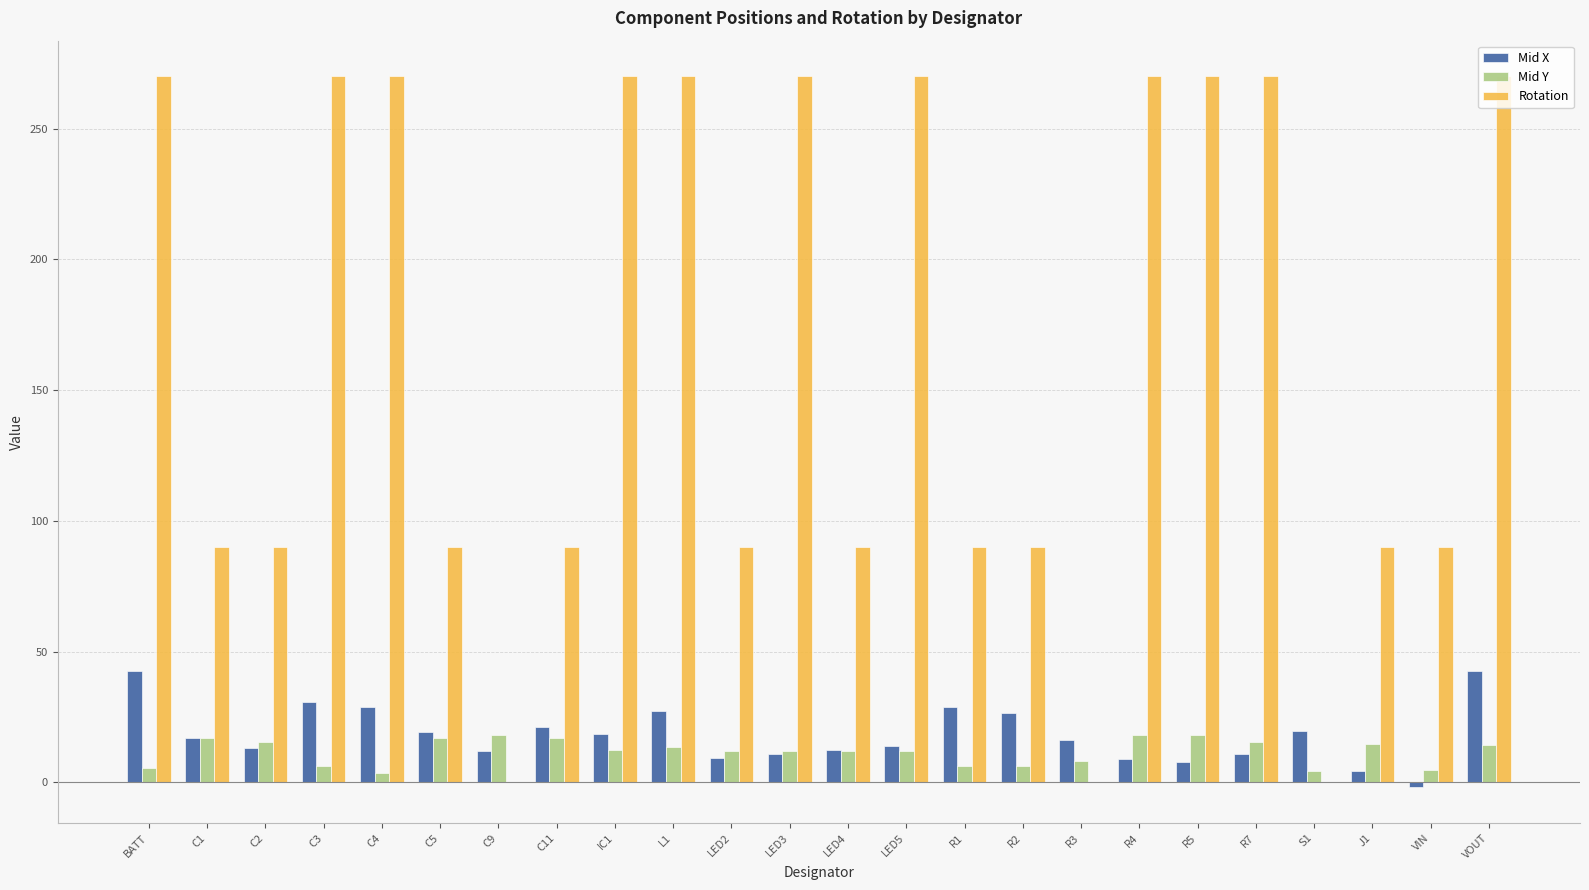

What is the maximum value for Mid X?

42.5